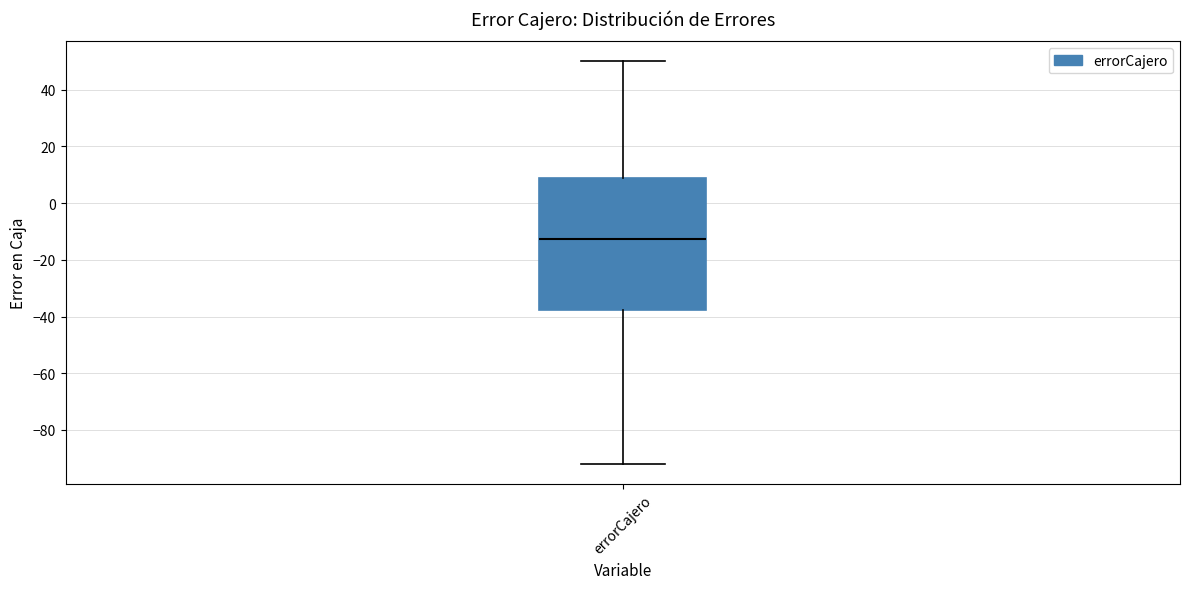

Where does the median line of the box for errorCajero sit on the y-axis? The values are not printed on the chart, so give them approximately, as read against the axis.

-12